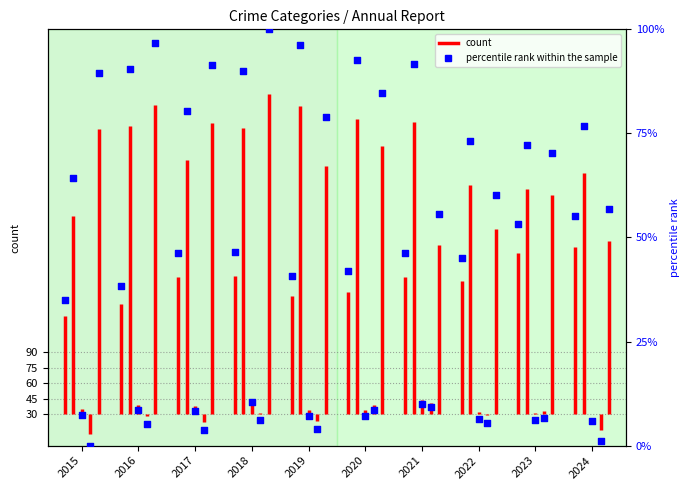

Which has a higher value, 2022 or 2018?

2018